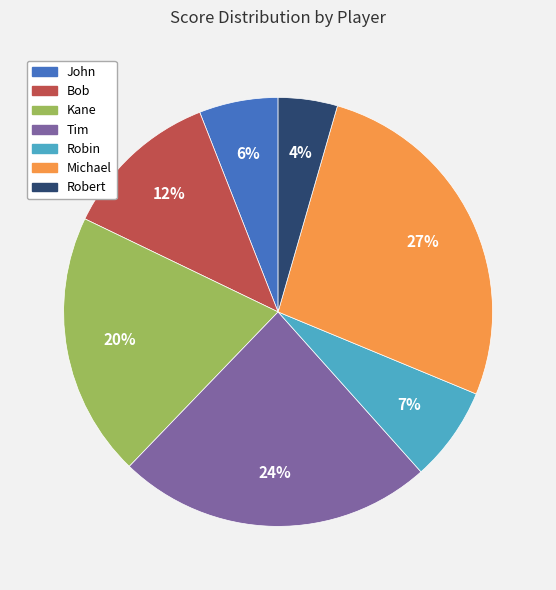

How many segments does this pie chart have?

7